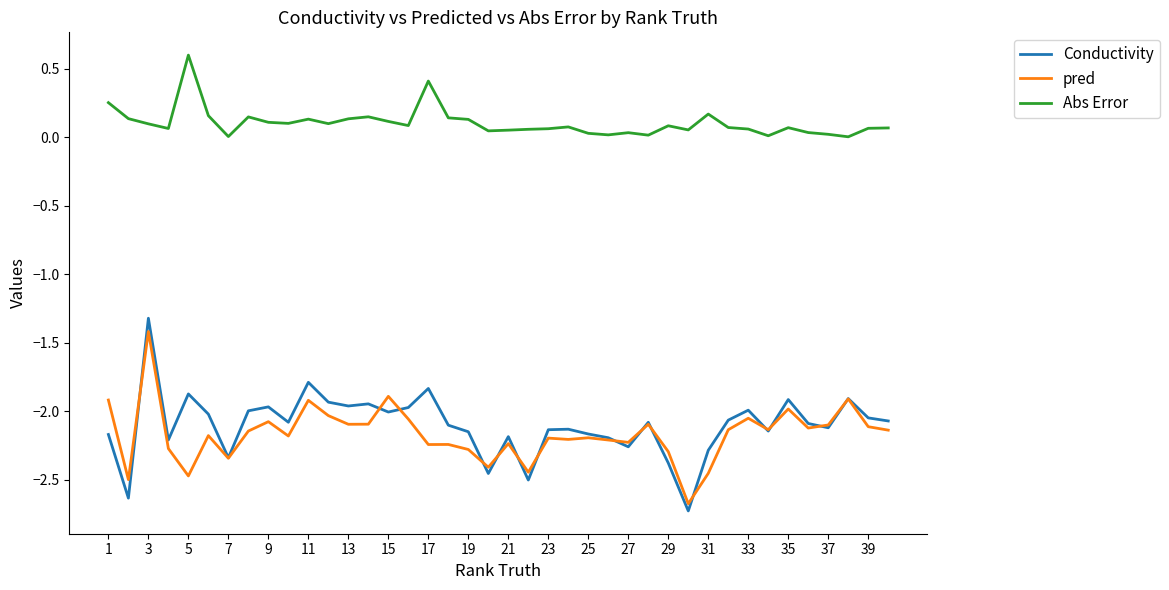

What is the smallest value displayed?

-2.7